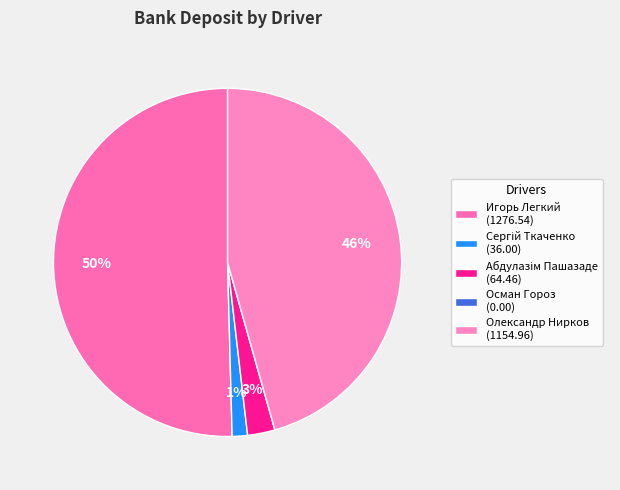

True or false: Игорь Легкий accounts for 65% of the total.

False